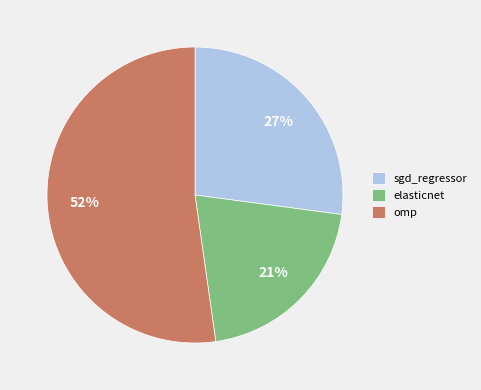

Is it true that elasticnet is 21% of the pie?

True